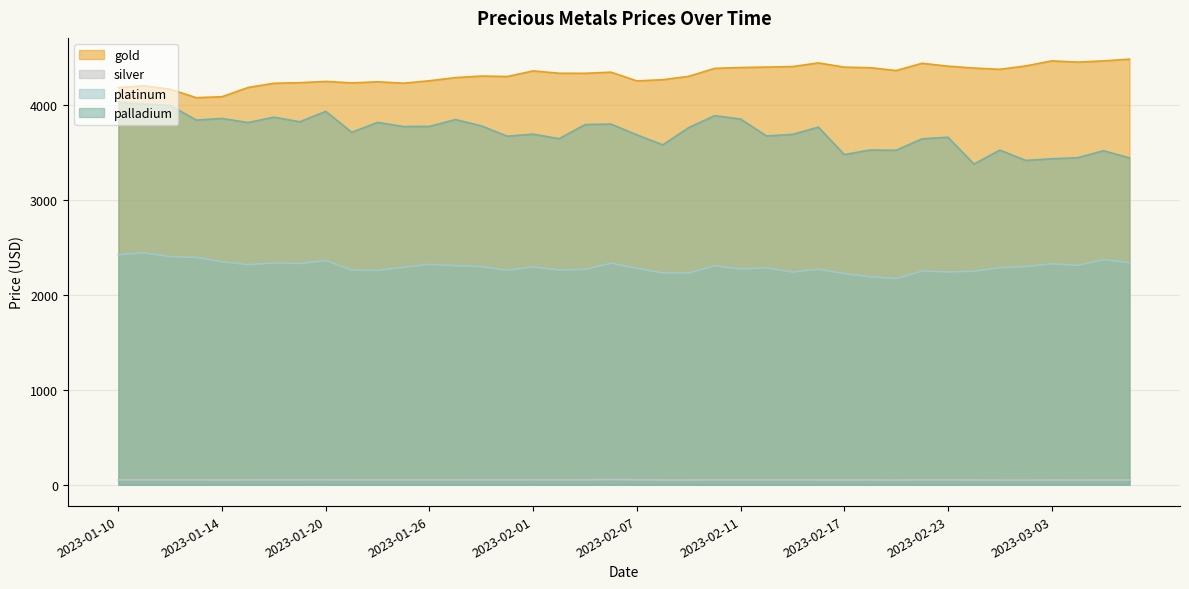

What are all the series names shown in the legend?

gold, silver, platinum, palladium